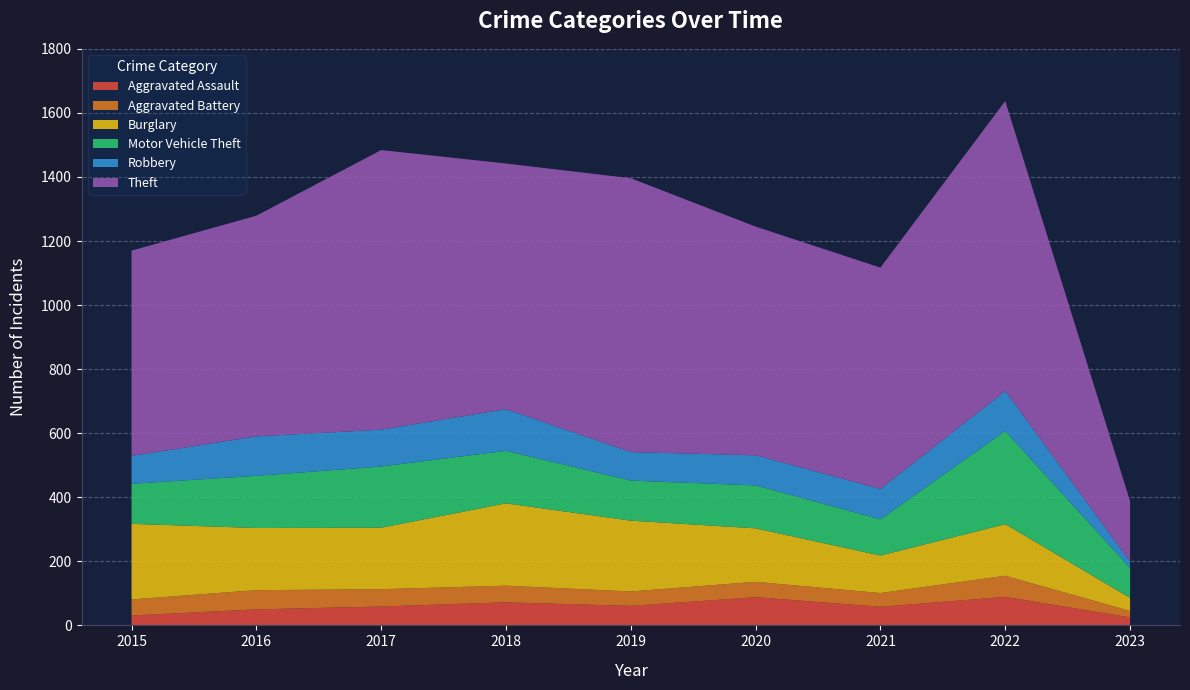

Reading left to right, what are all the values shown in this chart?

Aggravated Assault: 2015=31	2016=50	2017=59	2018=72	2019=61	2020=88	2021=58	2022=89	2023=25
Aggravated Battery: 2015=50	2016=60	2017=54	2018=52	2019=45	2020=48	2021=43	2022=66	2023=20
Burglary: 2015=236	2016=194	2017=192	2018=257	2019=221	2020=167	2021=117	2022=161	2023=41
Motor Vehicle Theft: 2015=125	2016=163	2017=191	2018=164	2019=125	2020=134	2021=113	2022=291	2023=93
Robbery: 2015=87	2016=123	2017=115	2018=130	2019=89	2020=94	2021=95	2022=125	2023=20
Theft: 2015=641	2016=689	2017=873	2018=767	2019=855	2020=714	2021=691	2022=905	2023=189